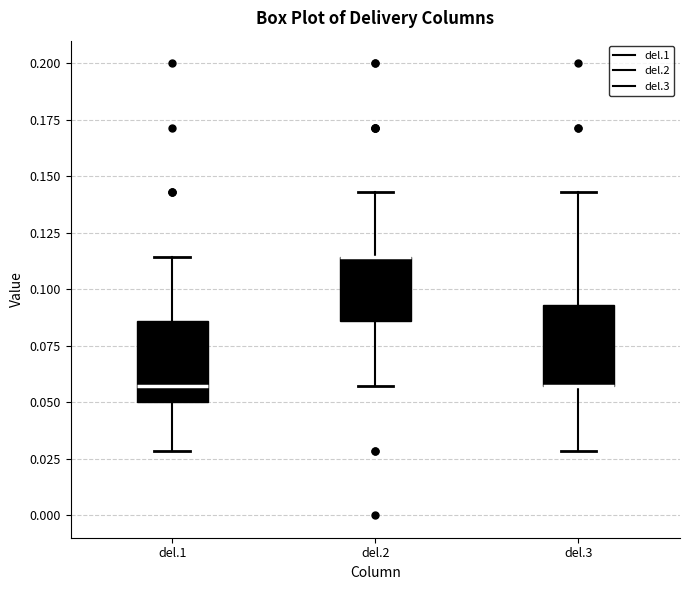

Reading left to right, transcribe this box plot: for each box, give where its median line is, the range the box spans, and where its two whiskers end, as read against the y-axis. The values are not printed on the chart, so give them approximately, as read against the axis.

del.1: median 0.055, box 0.050 to 0.085, whiskers 0.030 to 0.115
del.2: median 0.115 (drawn on the box's upper edge), box 0.085 to 0.115, whiskers 0.055 to 0.145
del.3: median 0.055 (drawn on the box's lower edge), box 0.055 to 0.095, whiskers 0.030 to 0.145